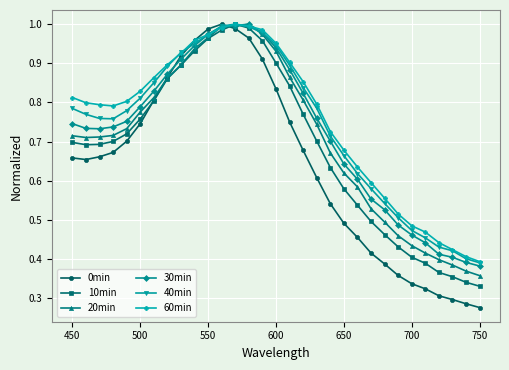

At how many categories does at least one series exceed 0?

31